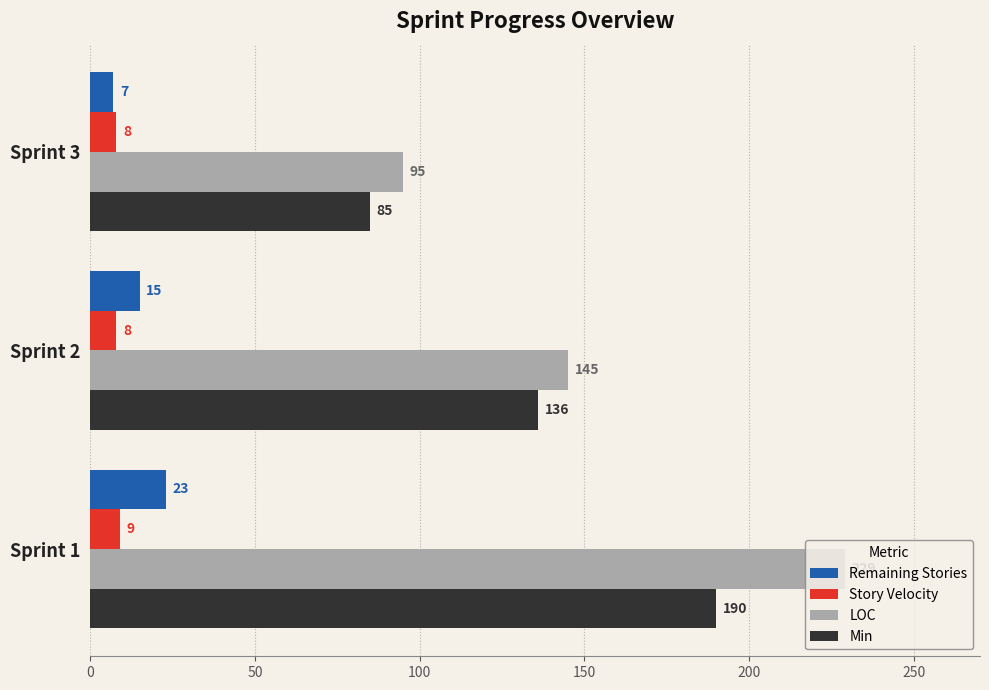

The value of Remaining Stories at Sprint 2 is 15. True or false?

True